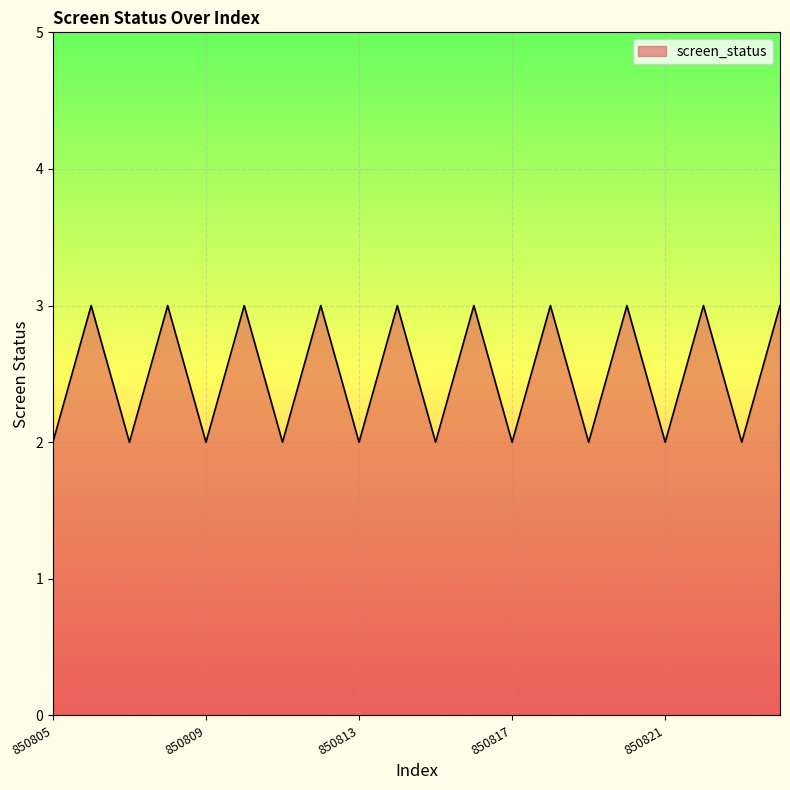

What is the greatest value displayed?

3